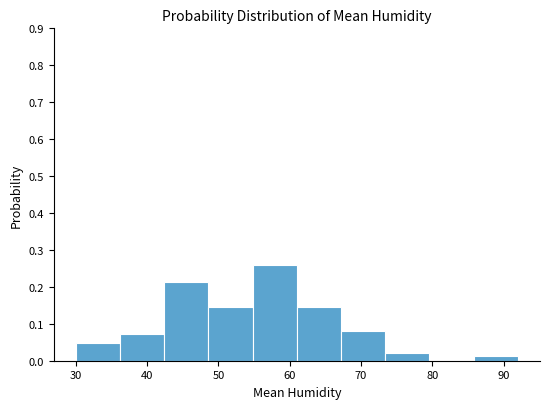

Reading left to right, list every bar in this chart as the range it spans on the x-axis followed by its height. Neither the bar edges nor the heights are printed on the chart, so give them approximately, as read against the axes.

30.0 to 36.2: 0.05
36.2 to 42.4: 0.07
42.4 to 48.6: 0.21
48.6 to 54.8: 0.15
54.8 to 61.0: 0.26
61.0 to 67.2: 0.15
67.2 to 73.4: 0.08
73.4 to 79.6: 0.02
79.6 to 85.8: 0
85.8 to 92.0: 0.01